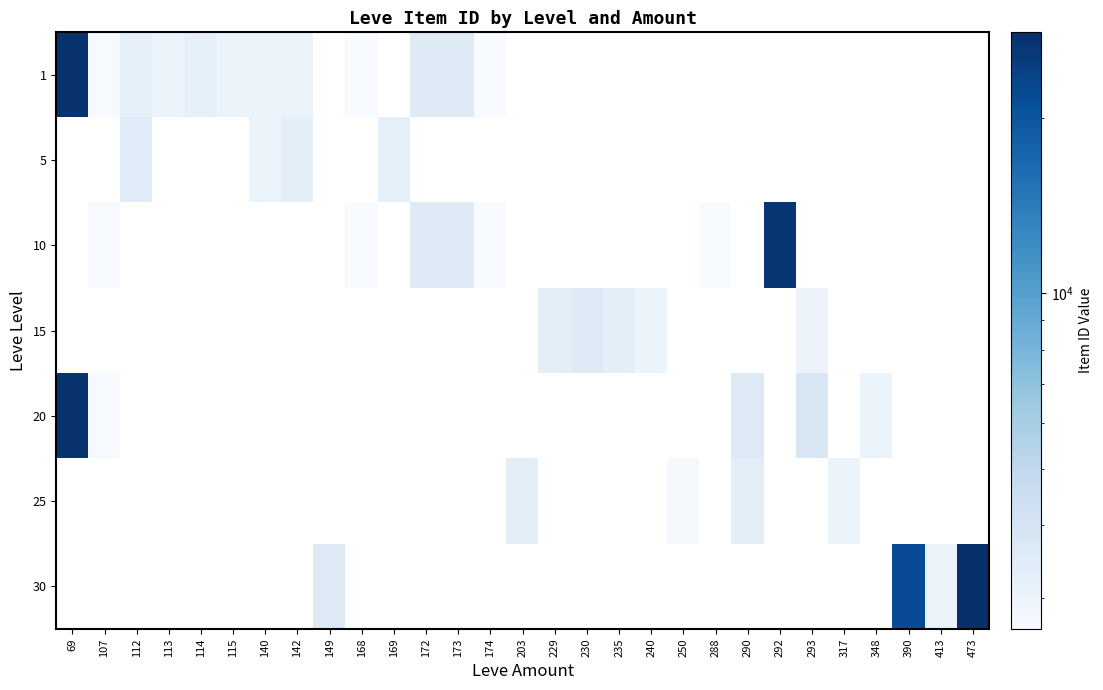

How many distinct data groups are displayed?

7